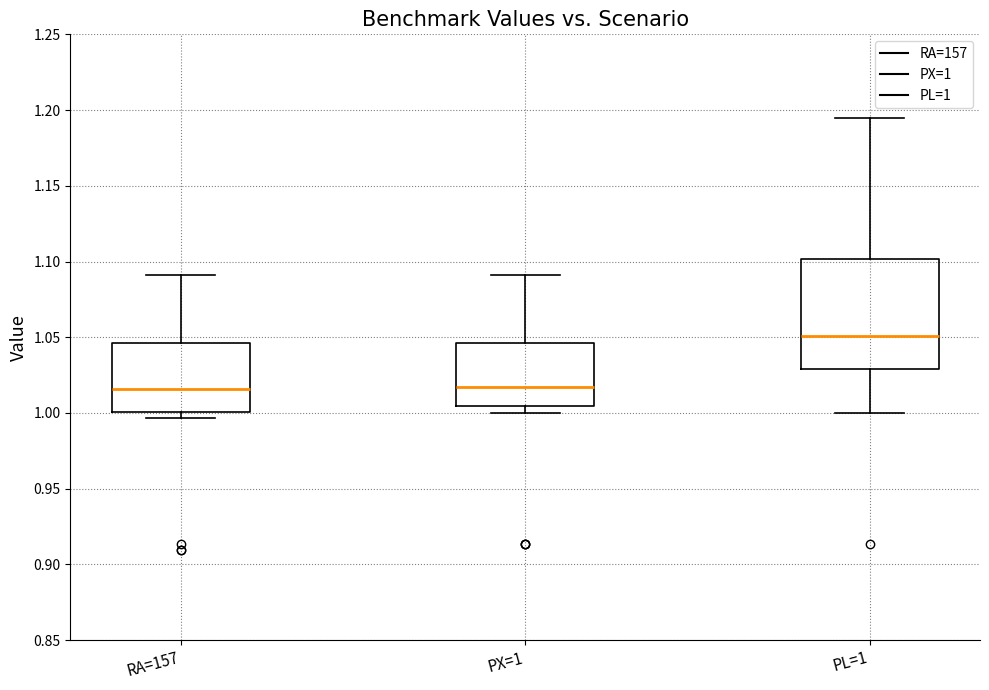

Which box has the highest median line?

PL=1